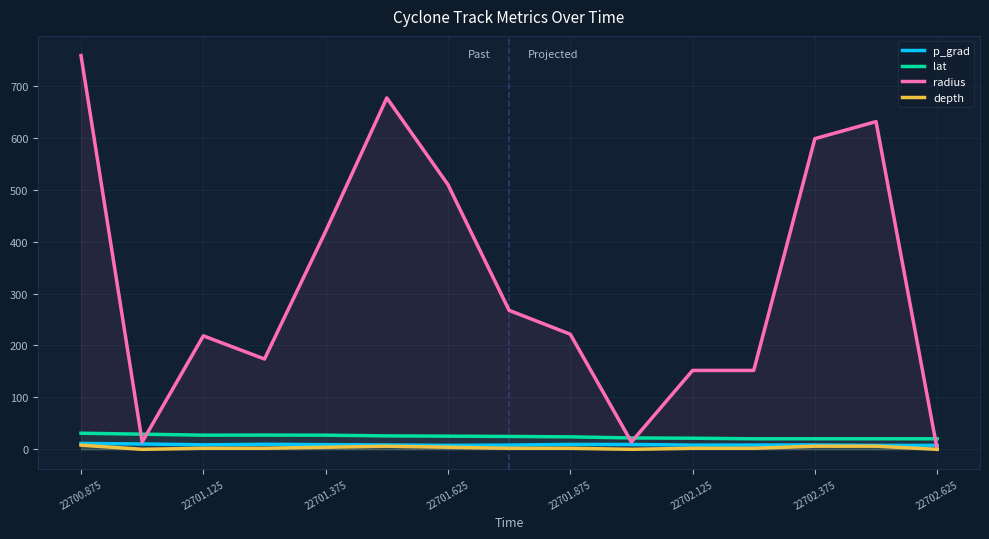

True or false: lat has a value of 20.3 at 11.

True